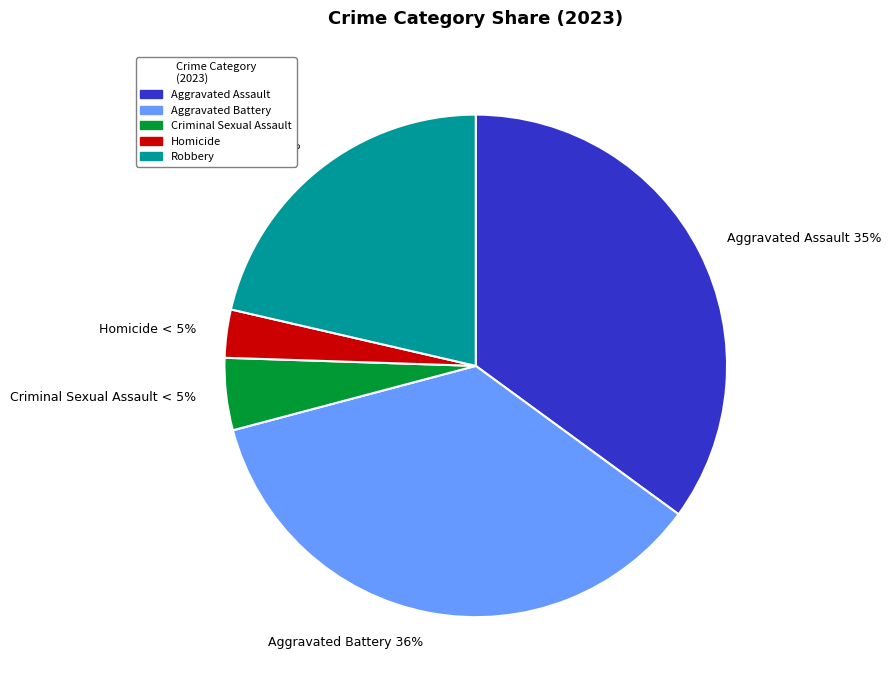

Count the number of slices in the pie.

5